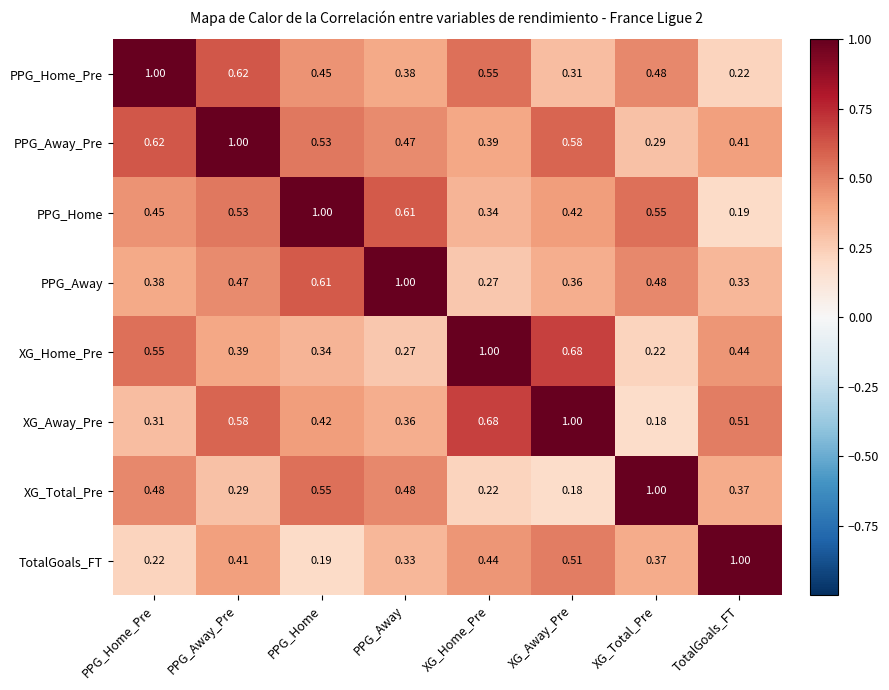

Rank the series at TotalGoals_FT from highest to lowest value.

TotalGoals_FT, XG_Away_Pre, XG_Home_Pre, PPG_Away_Pre, XG_Total_Pre, PPG_Away, PPG_Home_Pre, PPG_Home